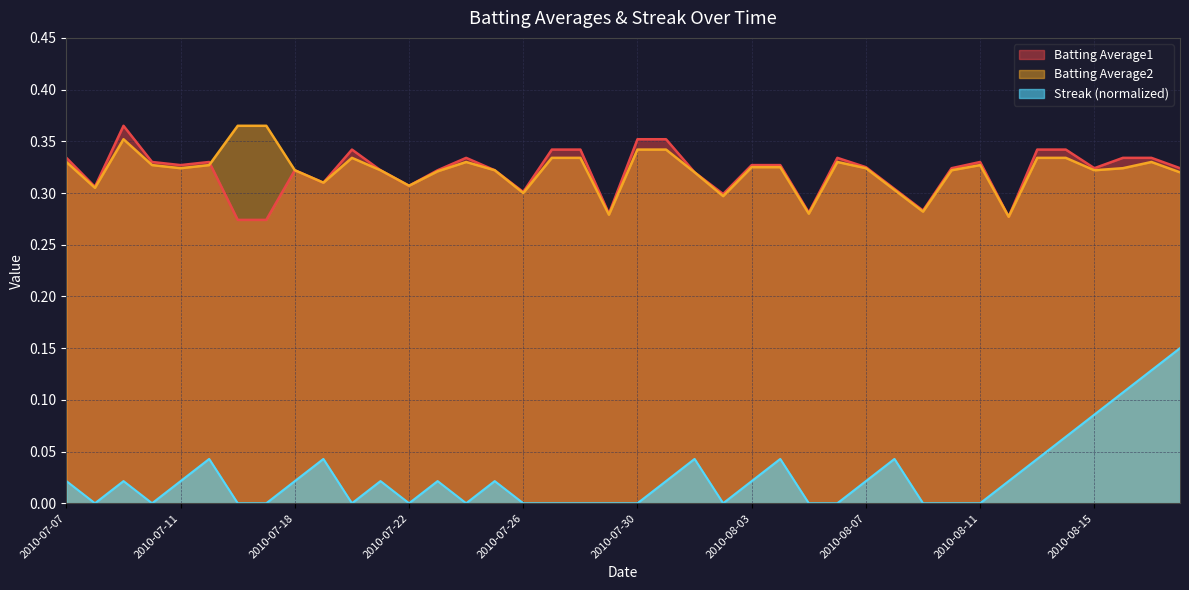

True or false: Batting Average2 has a value of 0.5 at 2010-07-15.

False